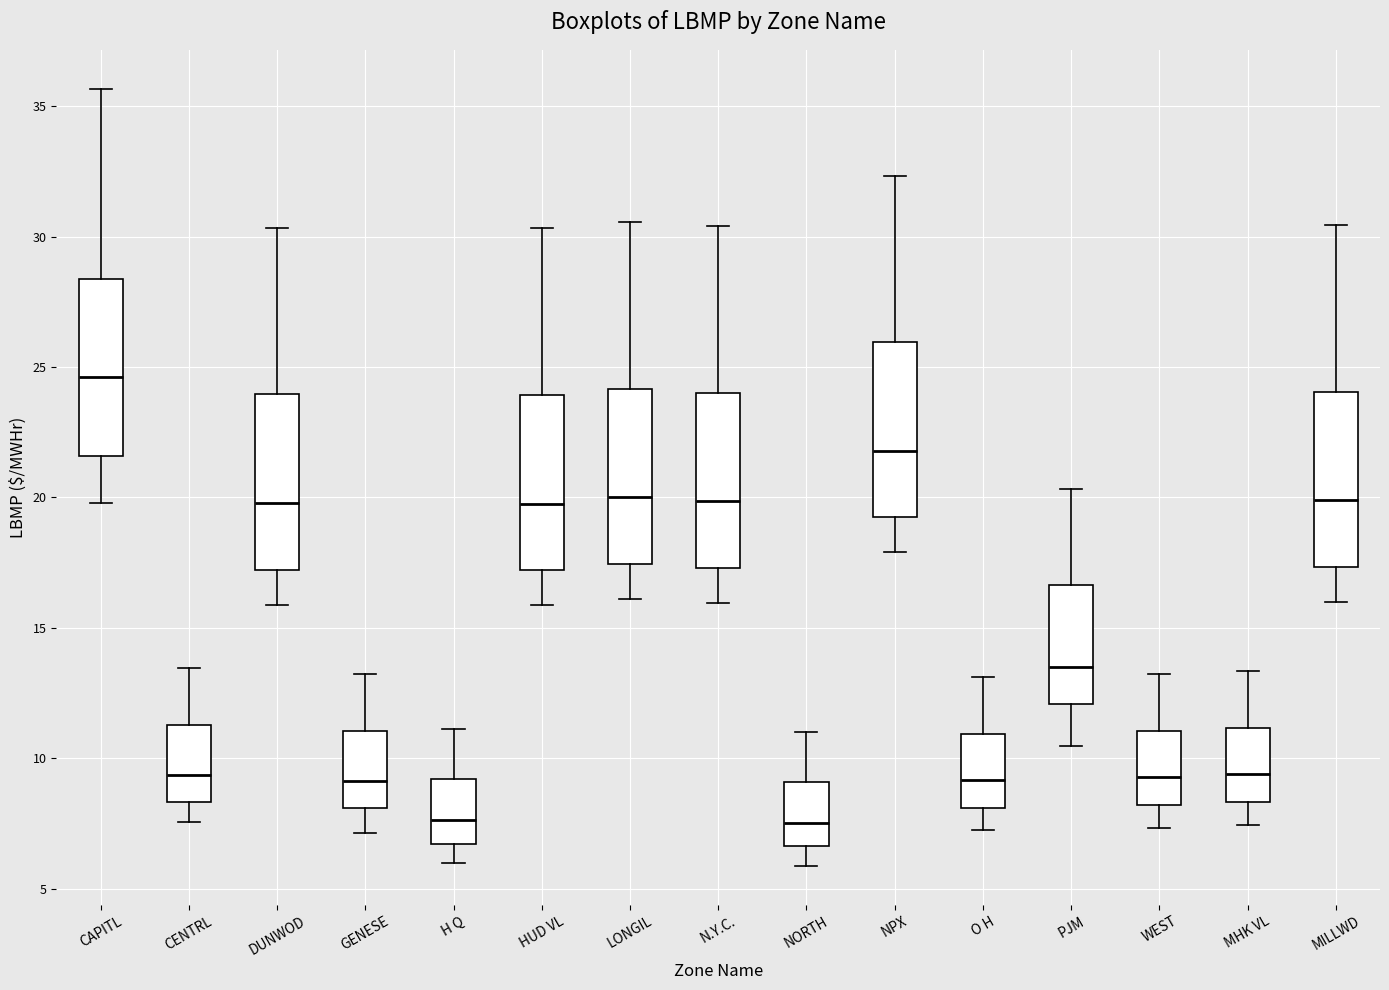

Reading left to right, read every box against the y-axis: the position of its median line, the range the box covers, and the ends of its whiskers. The values are not printed on the chart, so give them approximately, as read against the axis.

CAPITL: median 24.5, box 21.5 to 28.5, whiskers 20.0 to 35.5
CENTRL: median 9.5, box 8.5 to 11.5, whiskers 7.5 to 13.5
DUNWOD: median 20.0, box 17.0 to 24.0, whiskers 16.0 to 30.5
GENESE: median 9.0, box 8.0 to 11.0, whiskers 7.0 to 13.0
H Q: median 7.5, box 6.5 to 9.0, whiskers 6.0 to 11.0
HUD VL: median 20.0, box 17.0 to 24.0, whiskers 16.0 to 30.5
LONGIL: median 20.0, box 17.5 to 24.0, whiskers 16.0 to 30.5
N.Y.C.: median 20.0, box 17.5 to 24.0, whiskers 16.0 to 30.5
NORTH: median 7.5, box 6.5 to 9.0, whiskers 6.0 to 11.0
NPX: median 22.0, box 19.0 to 26.0, whiskers 18.0 to 32.5
O H: median 9.0, box 8.0 to 11.0, whiskers 7.0 to 13.0
PJM: median 13.5, box 12.0 to 16.5, whiskers 10.5 to 20.5
WEST: median 9.5, box 8.0 to 11.0, whiskers 7.5 to 13.0
MHK VL: median 9.5, box 8.5 to 11.0, whiskers 7.5 to 13.5
MILLWD: median 20.0, box 17.5 to 24.0, whiskers 16.0 to 30.5